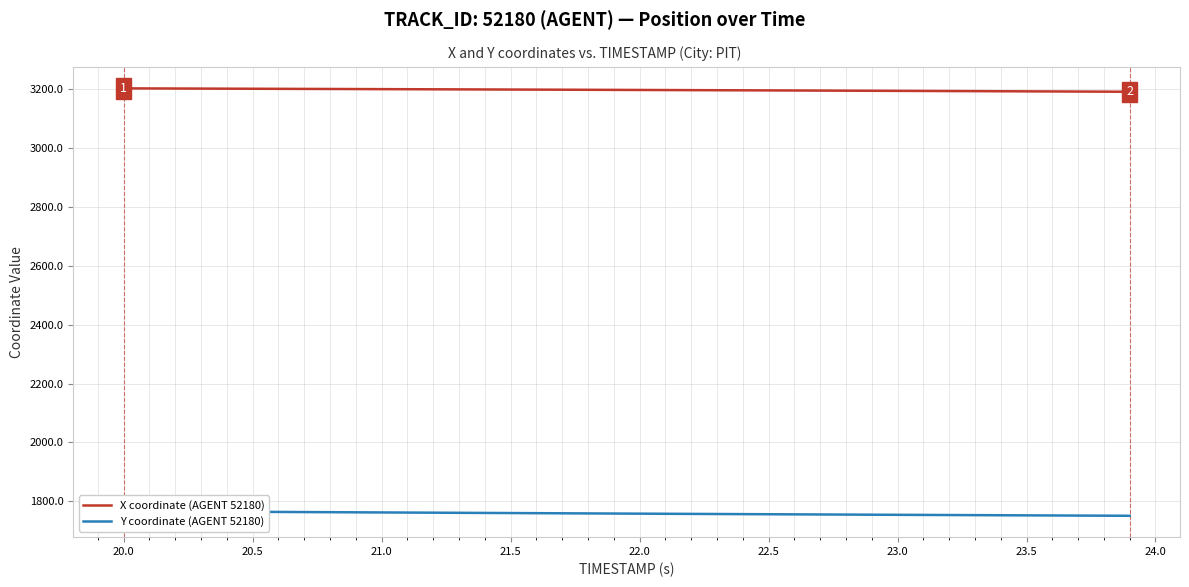

Count the number of data series in this chart.

2